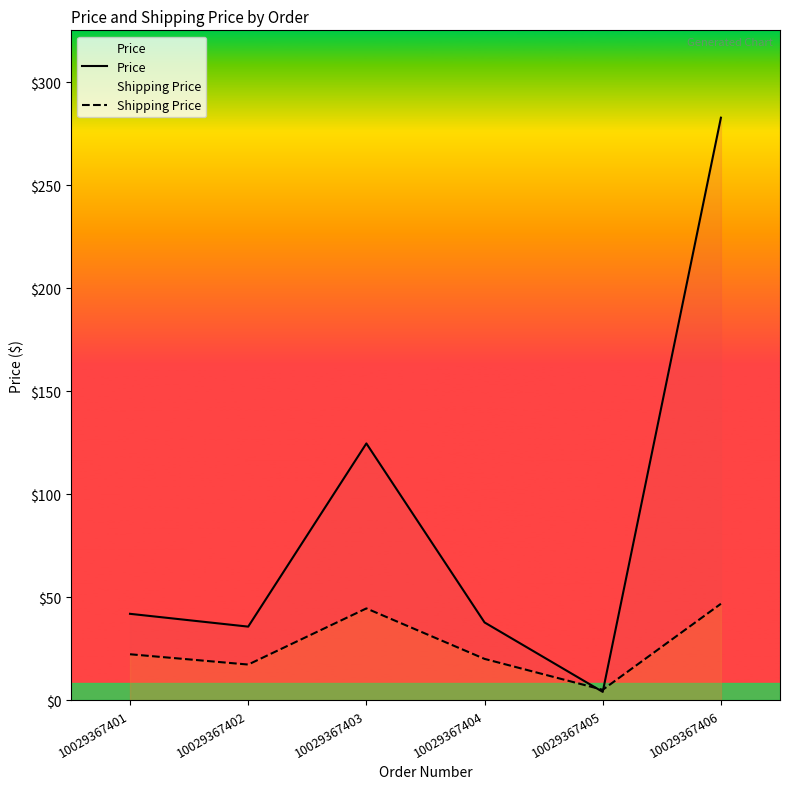

Between 10029367401 and 10029367404, which series saw the biggest shift?

Price